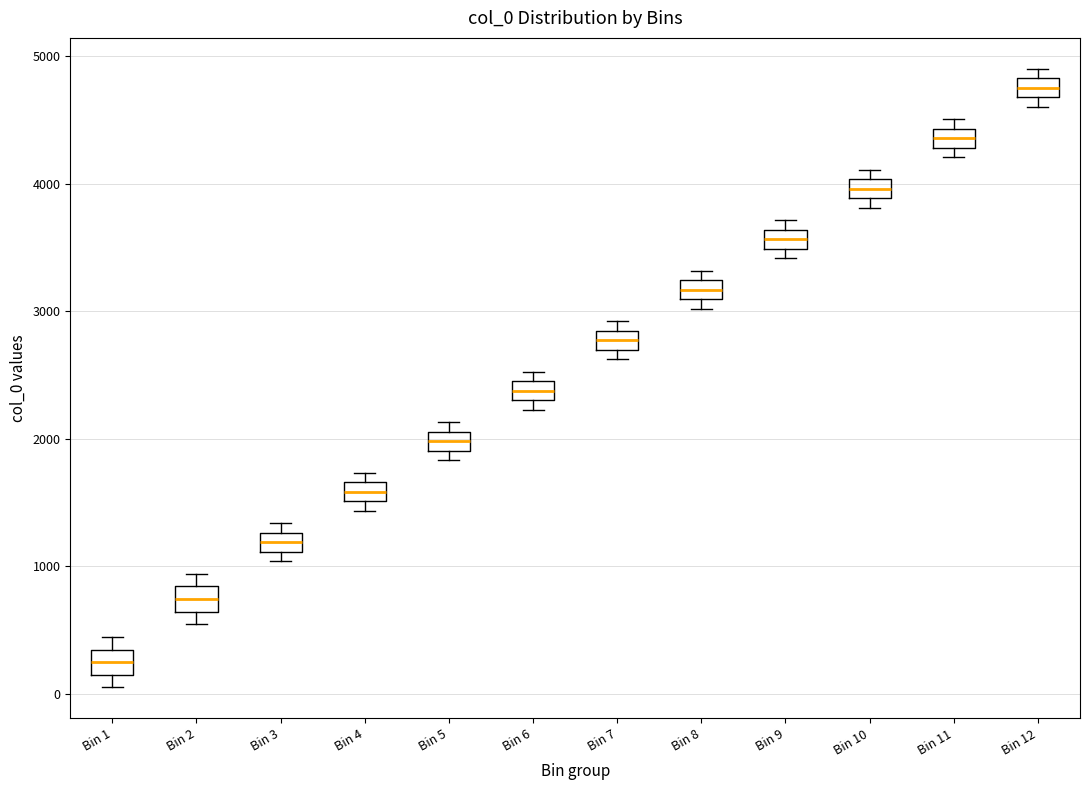

Where does the median line of the box for Bin 5 sit on the y-axis? The values are not printed on the chart, so give them approximately, as read against the axis.

2000